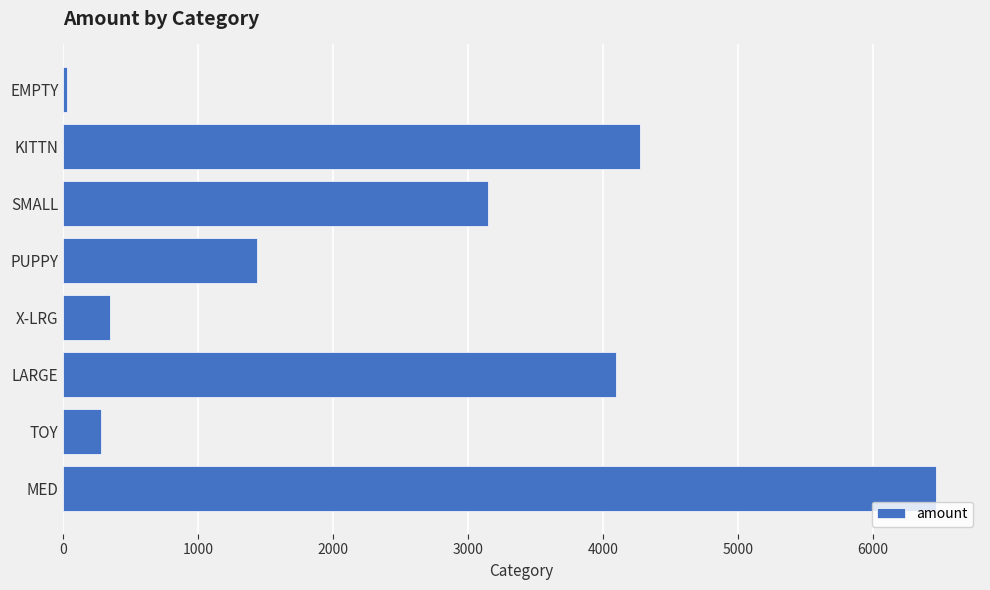

How many categories are shown in the chart?

8